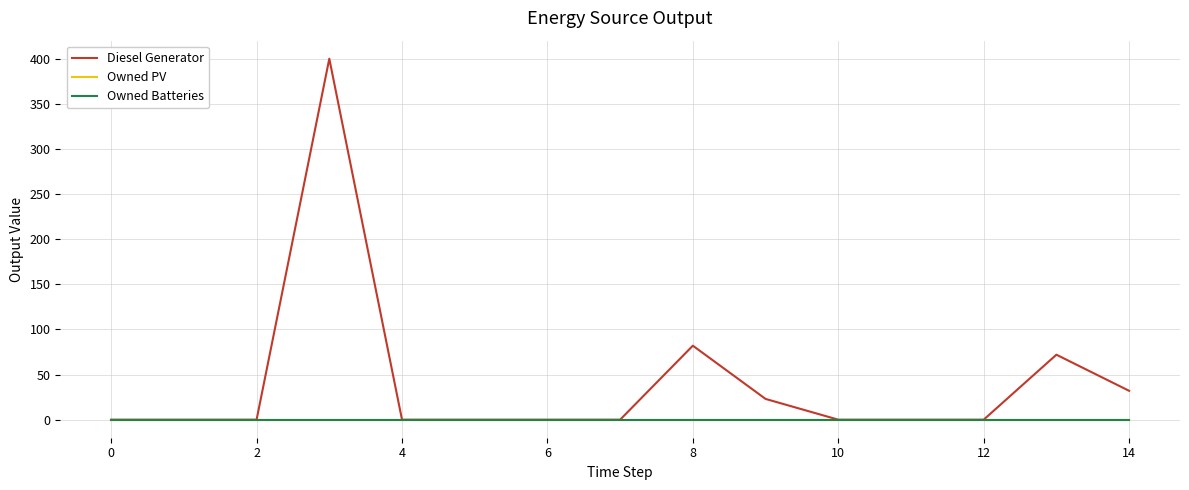

True or false: Owned Batteries has more than 1 interior local peaks.

False